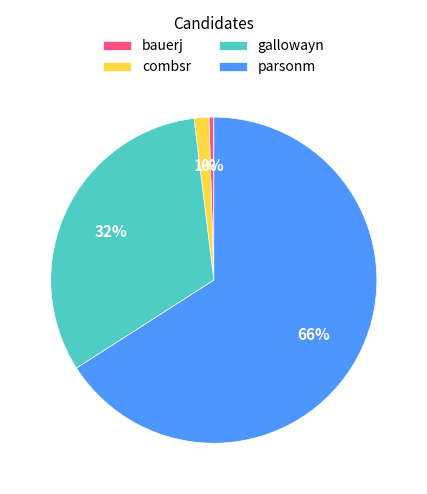

Does bauerj represent more than half of the total?

No